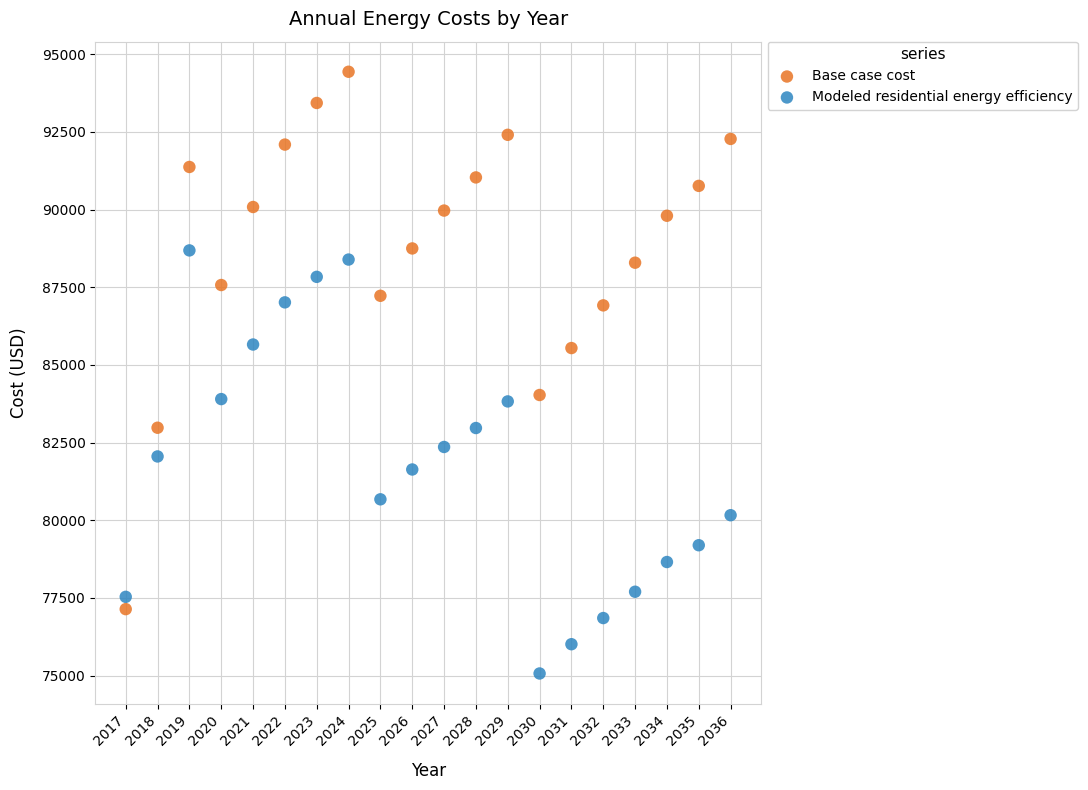

What is the X range (max minus min) for the scatter plot?

19.0